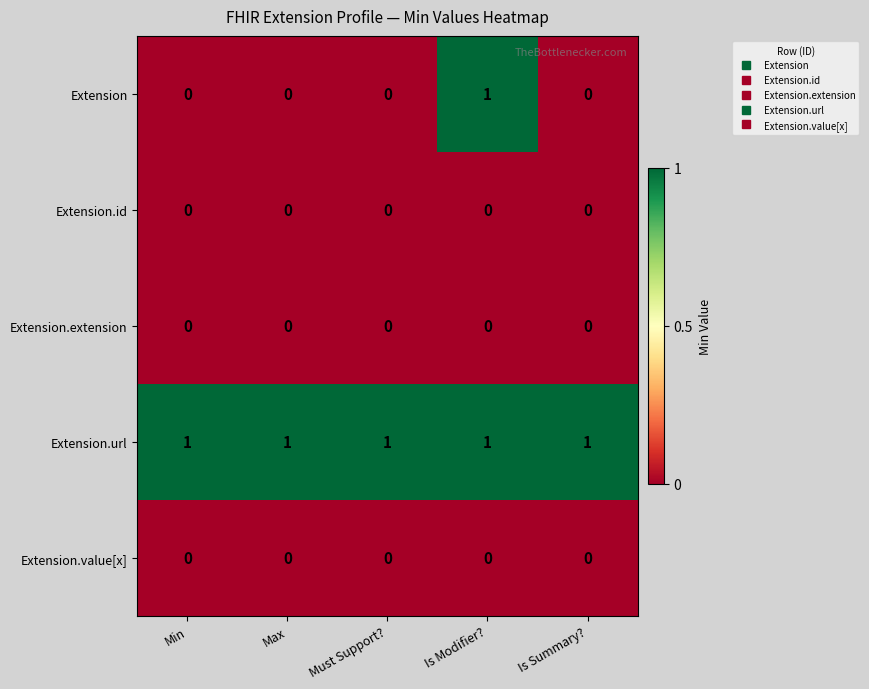

Is the value of Extension.url at Min greater than the value of Extension.value[x] at Is Summary??

Yes